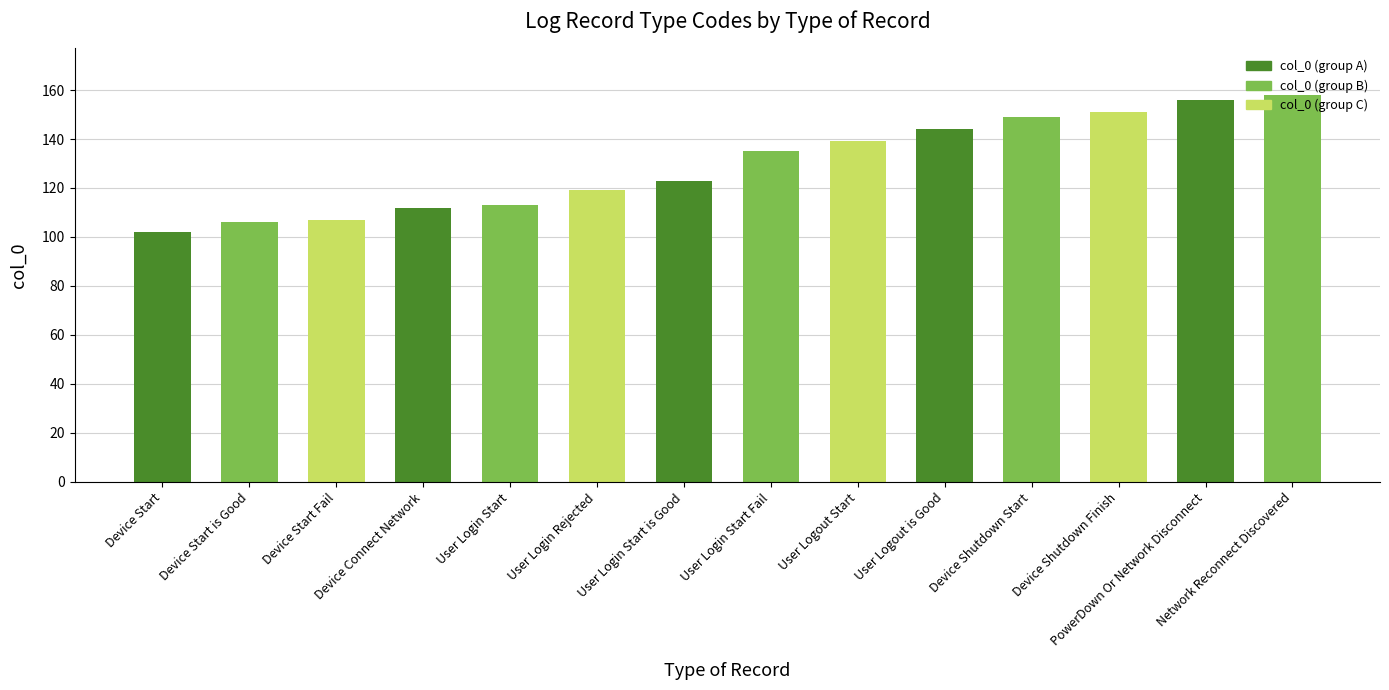

What is the difference between the maximum and minimum values?

56